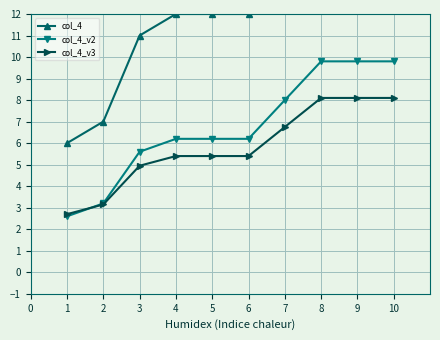

Which series has the largest range (max minus min)?

col_4